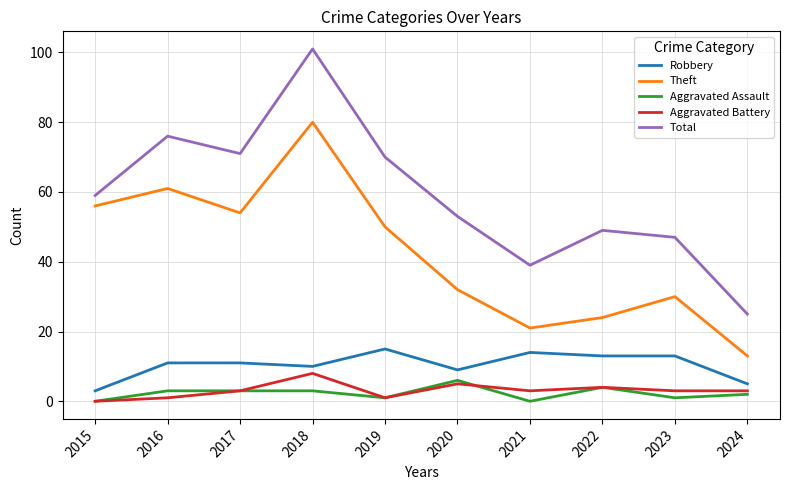

Which series has the widest spread of values?

Total